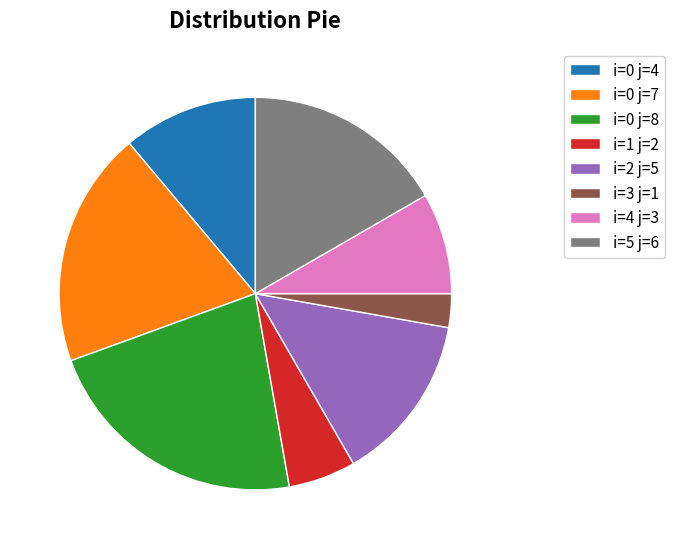

Count the number of slices in the pie.

8